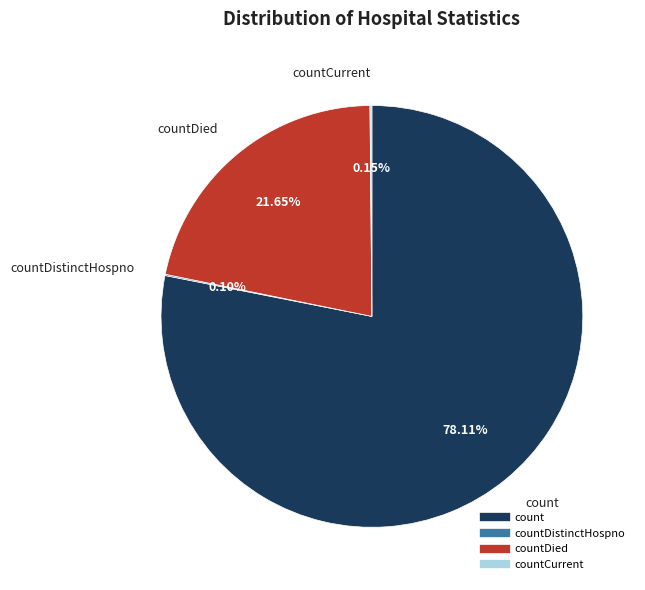

Does any single category account for the majority?

Yes